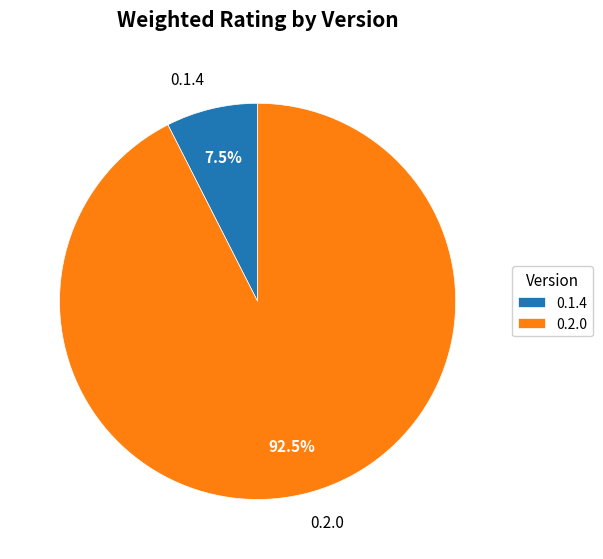

Do 0.2.0 and 0.1.4 together represent more than half of the pie?

Yes